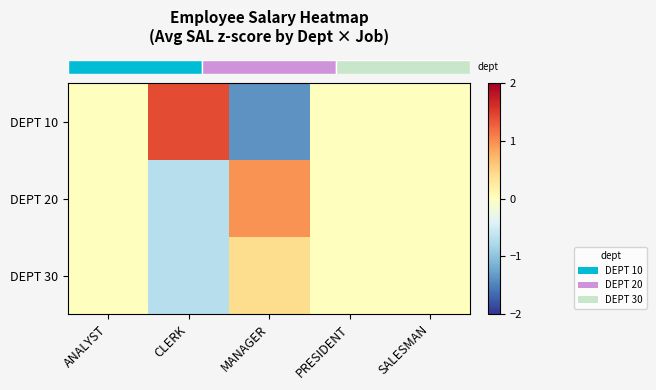

List the series in order of their overall mean, lowest first.

row_2, row_0, row_1